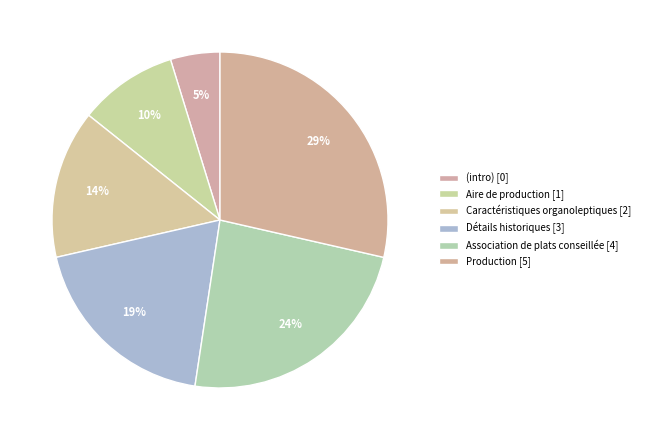

Is there any slice that represents more than half of the pie?

No